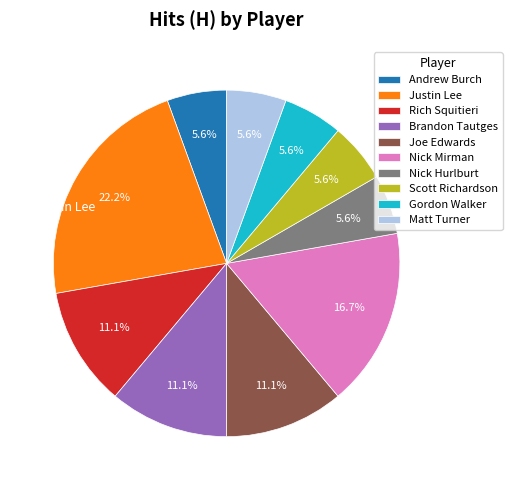

To the nearest percent, what percentage of the pie is Scott Richardson?

6%